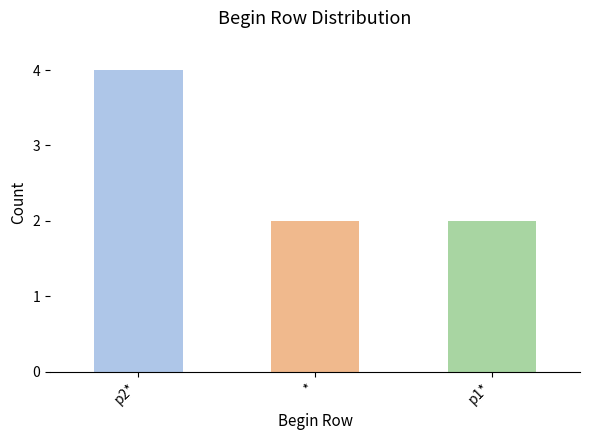

What is the sum of the values at * and p2*?

6